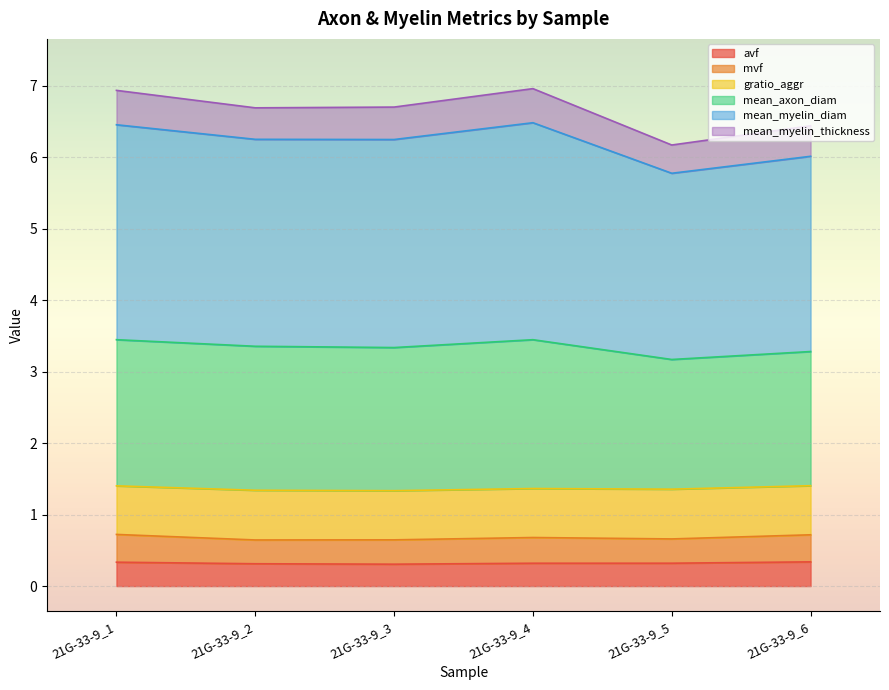

What is the total value across all series at 21G-33-9_3?

6.7